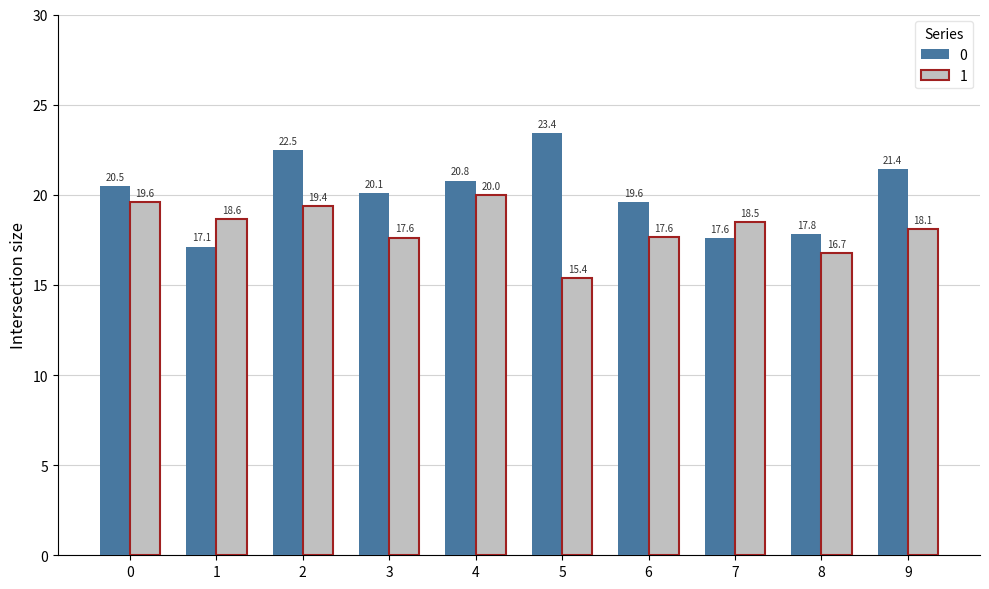

What are all the series names shown in the legend?

0, 1